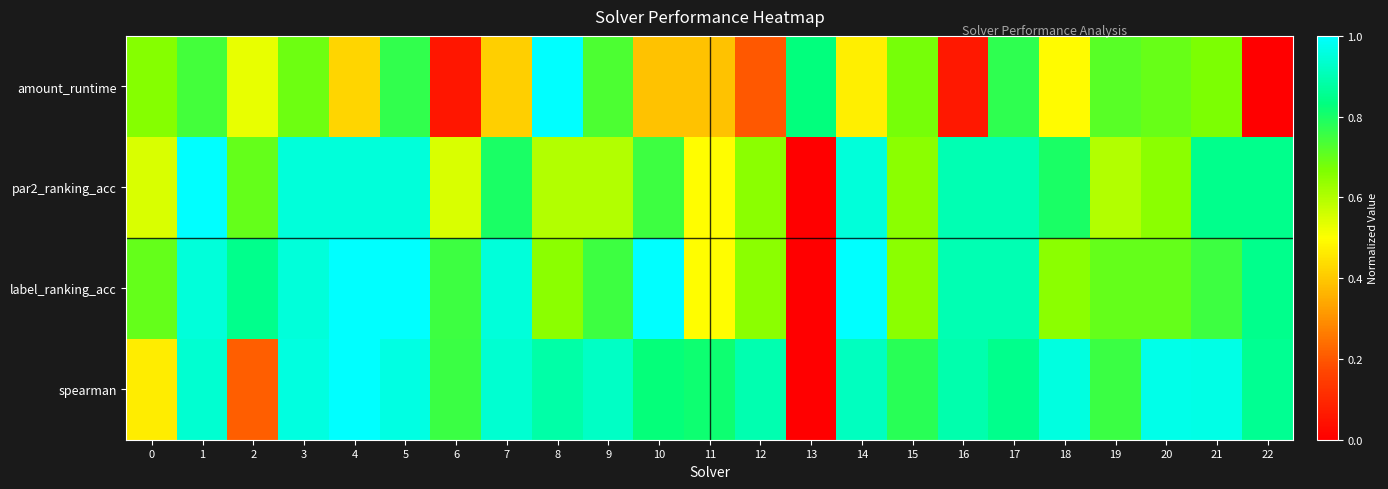

Reading left to right, transcribe all the data shown in this chart.

amount_runtime: 0=0.7	1=0.7	2=0.5	3=0.7	4=0.4	5=0.8	6=0.1	7=0.4	8=1.0	9=0.7	10=0.4	11=0.4	12=0.2	13=0.8	14=0.5	15=0.7	16=0.1	17=0.8	18=0.5	19=0.7	20=0.7	21=0.7	22=0.0
par2_ranking_acc: 0=0.6	1=1.0	2=0.7	3=1.0	4=1.0	5=1.0	6=0.6	7=0.8	8=0.6	9=0.6	10=0.8	11=0.5	12=0.6	13=0.0	14=1.0	15=0.6	16=0.9	17=0.9	18=0.8	19=0.6	20=0.6	21=0.8	22=0.8
label_ranking_acc: 0=0.7	1=0.9	2=0.8	3=0.9	4=1.0	5=1.0	6=0.8	7=0.9	8=0.7	9=0.8	10=1.0	11=0.5	12=0.7	13=0.0	14=1.0	15=0.7	16=0.9	17=0.9	18=0.7	19=0.7	20=0.7	21=0.8	22=0.8
spearman: 0=0.5	1=0.9	2=0.2	3=1.0	4=1.0	5=1.0	6=0.8	7=0.9	8=0.9	9=0.9	10=0.8	11=0.8	12=0.9	13=0.0	14=0.9	15=0.8	16=0.9	17=0.8	18=1.0	19=0.8	20=1.0	21=1.0	22=0.9